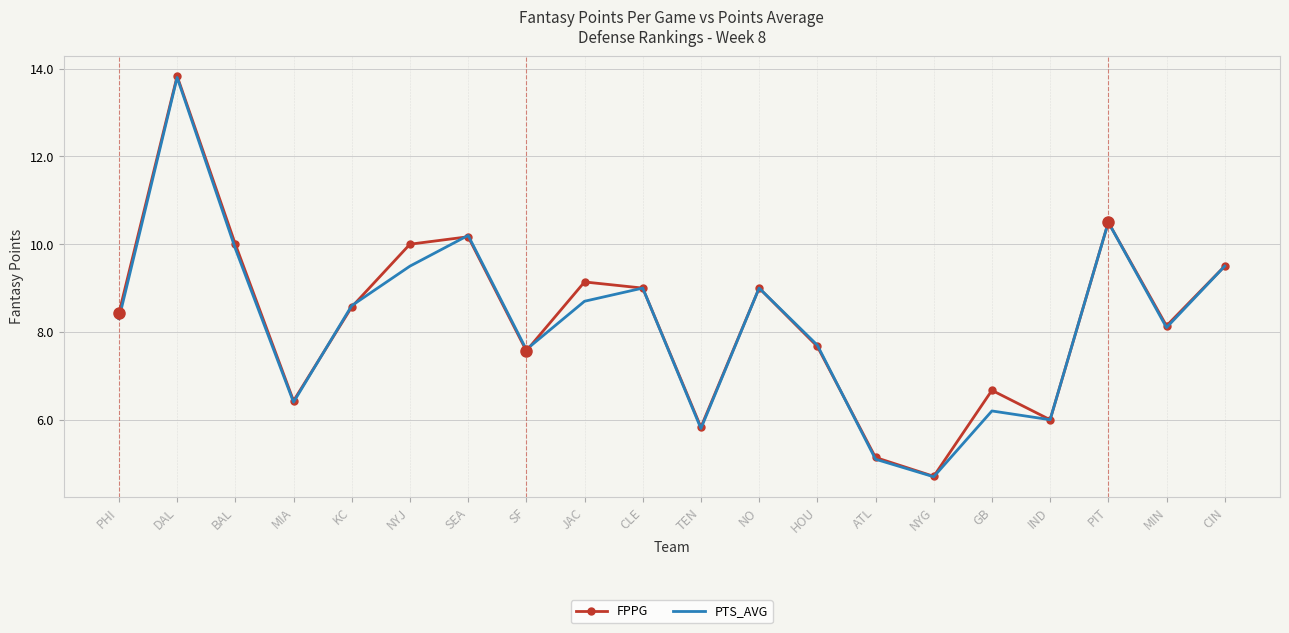

How many values in the FPPG series are below 8?

8